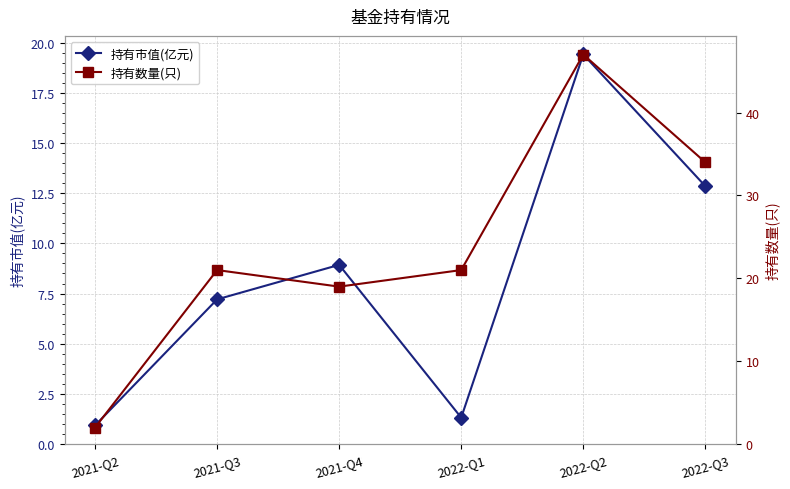

What is the total value across all series at 2021-Q2?

2.9